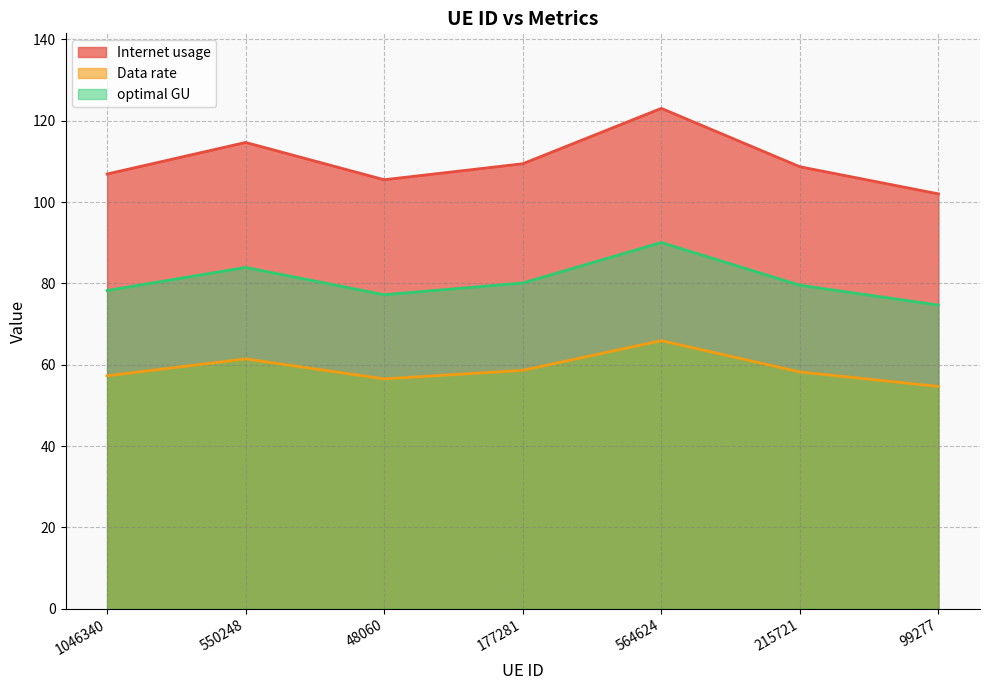

Is it true that Internet usage equals 57.6 at 1046340?

False